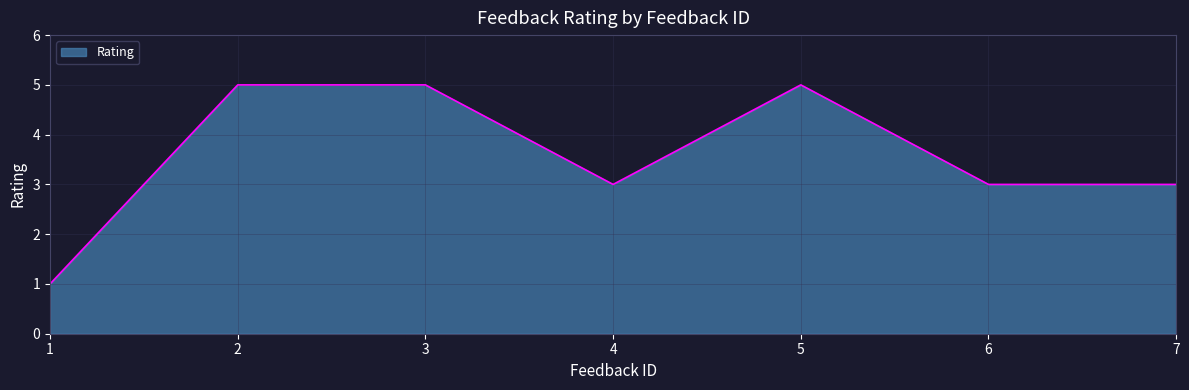

How many lines are shown in the chart?

1